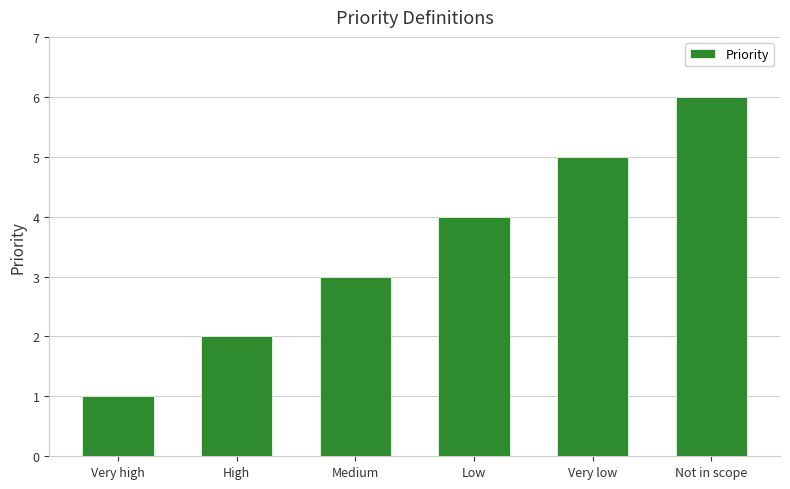

What is the value of the 4th bar from the left?

4